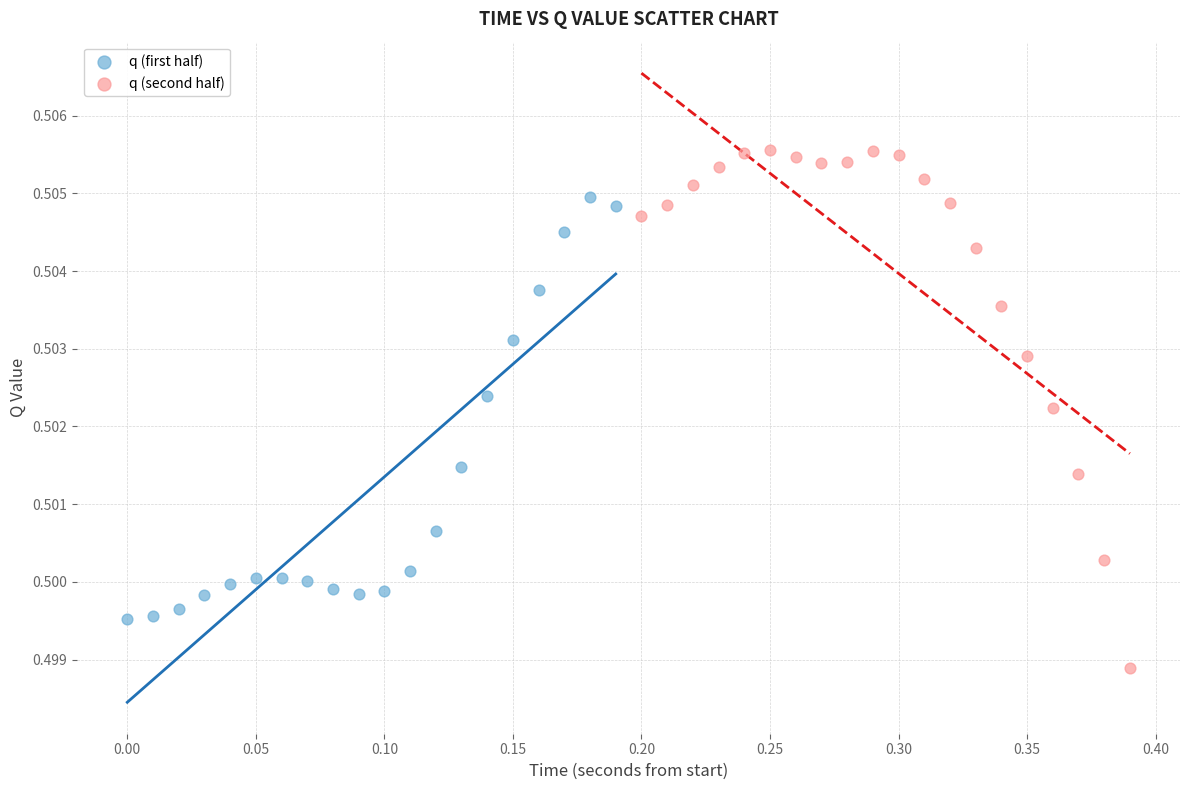

Which series has the widest spread of Y values?

q (second half)